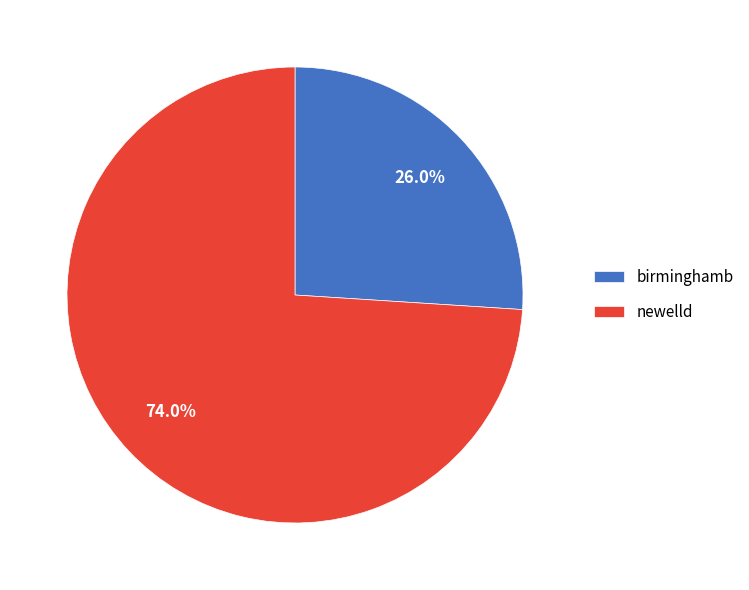

What percentage is the birminghamb slice, to the nearest percent?

26%